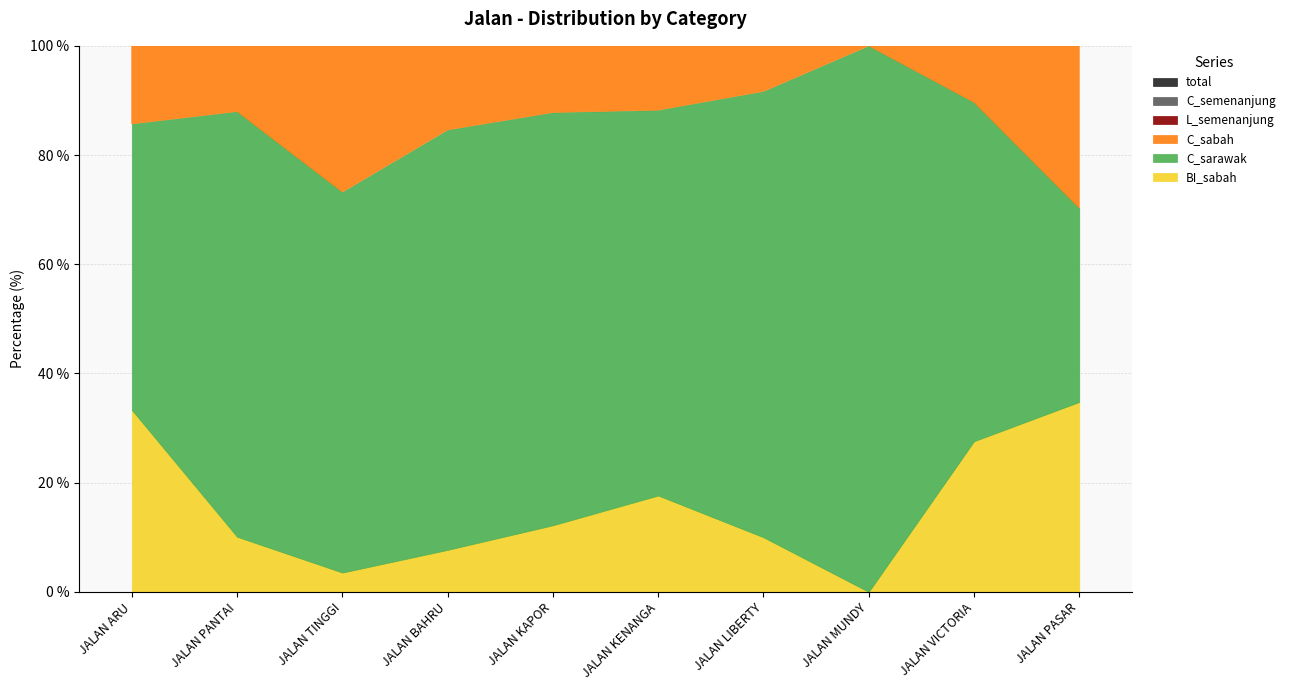

Is the value of BI_sabah at JALAN VICTORIA greater than the value of L_semenanjung at JALAN VICTORIA?

Yes